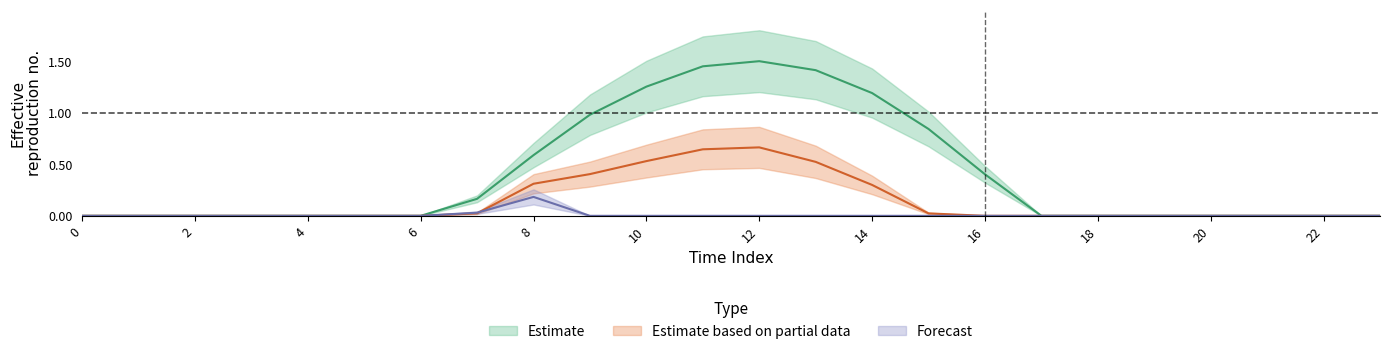

How many categories are shown in the chart?

24